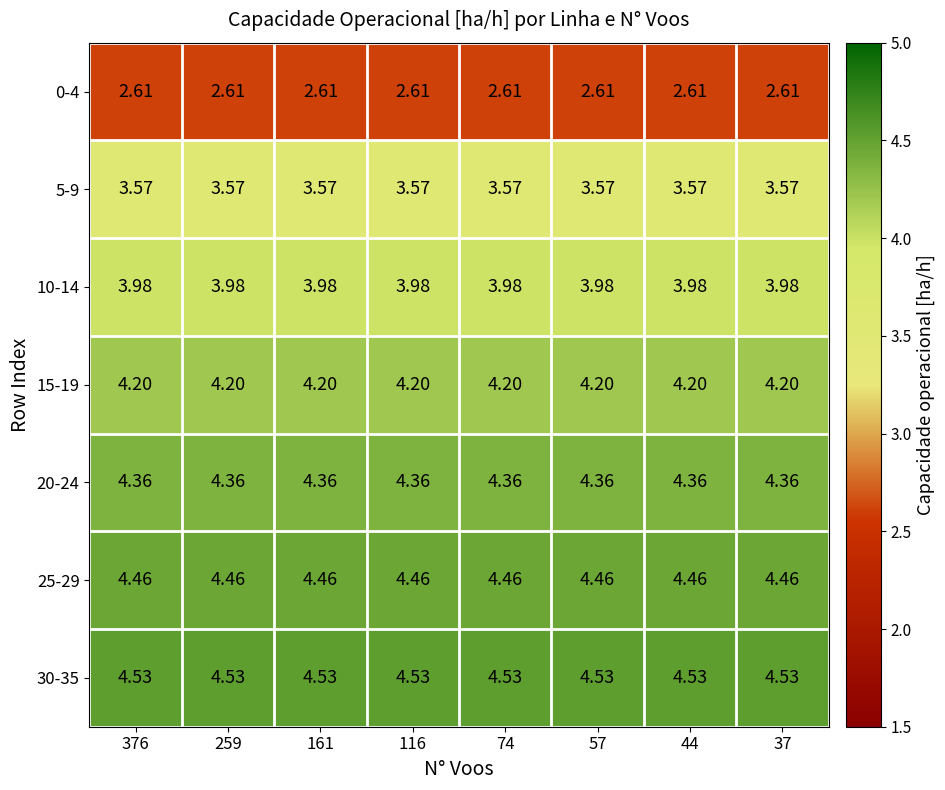

Is the value of 10-14 at 44 greater than the value of 30-35 at 57?

No